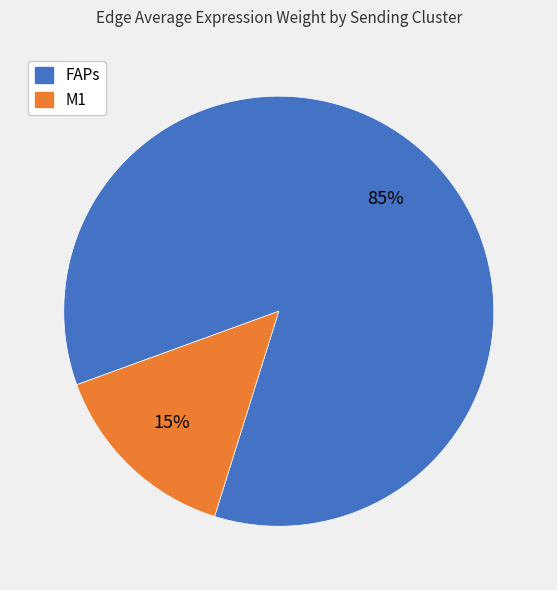

How many segments does this pie chart have?

2